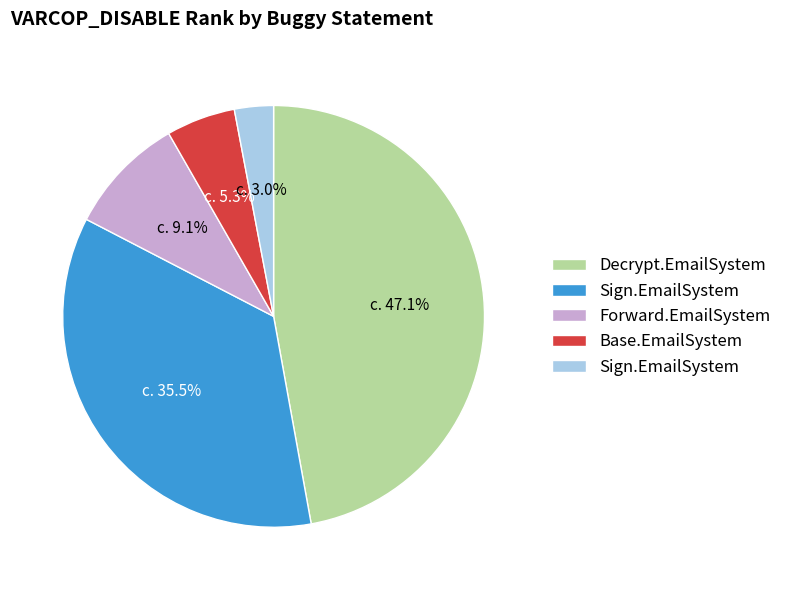

Does any single category account for the majority?

No